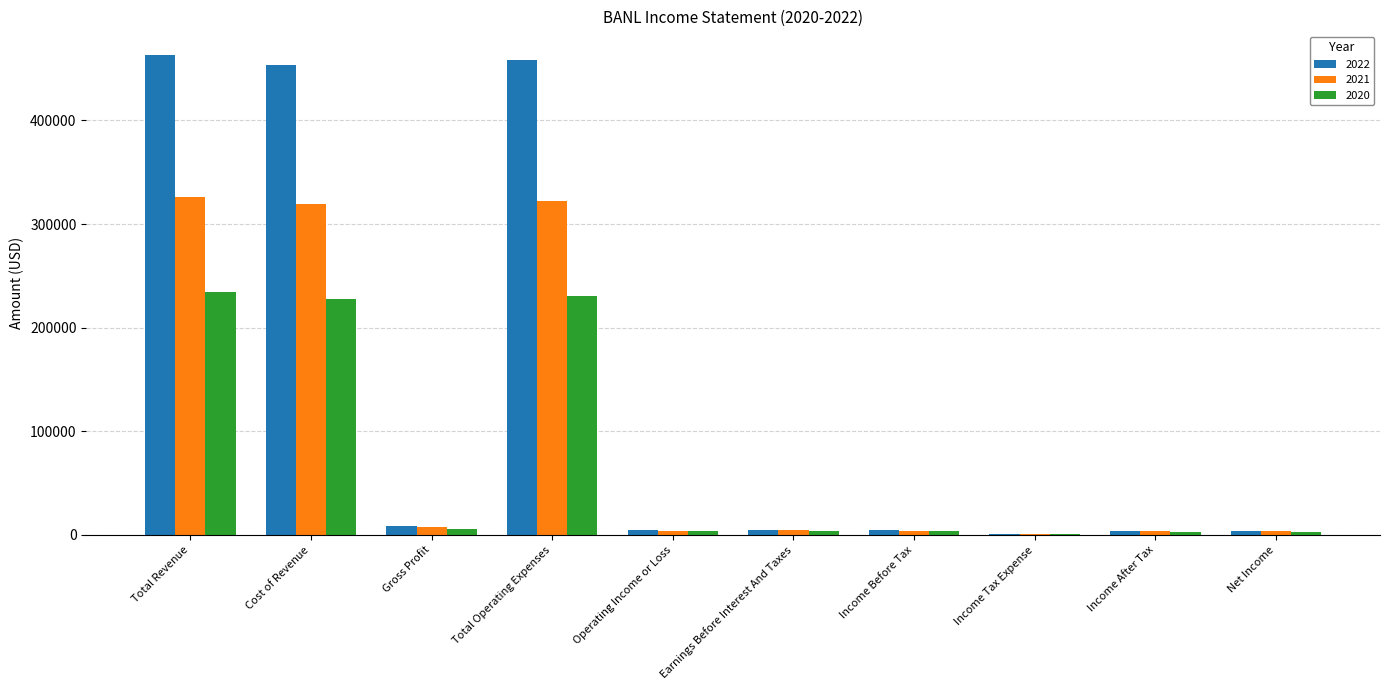

What is the sum of the 2020 values at Operating Income or Loss and Income Tax Expense?

3900